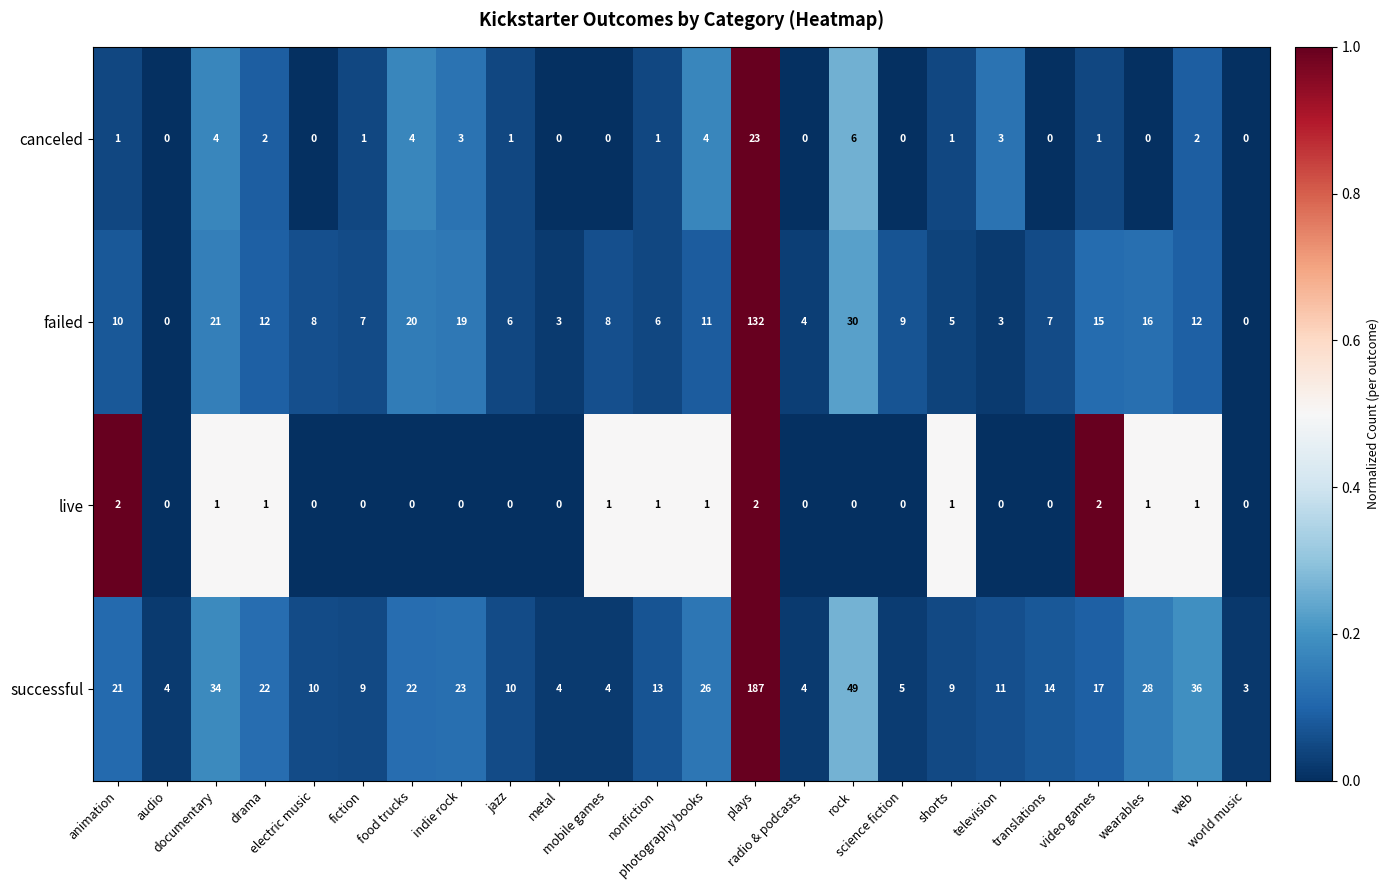

List the series in order of their peak value, highest first.

successful, failed, canceled, live